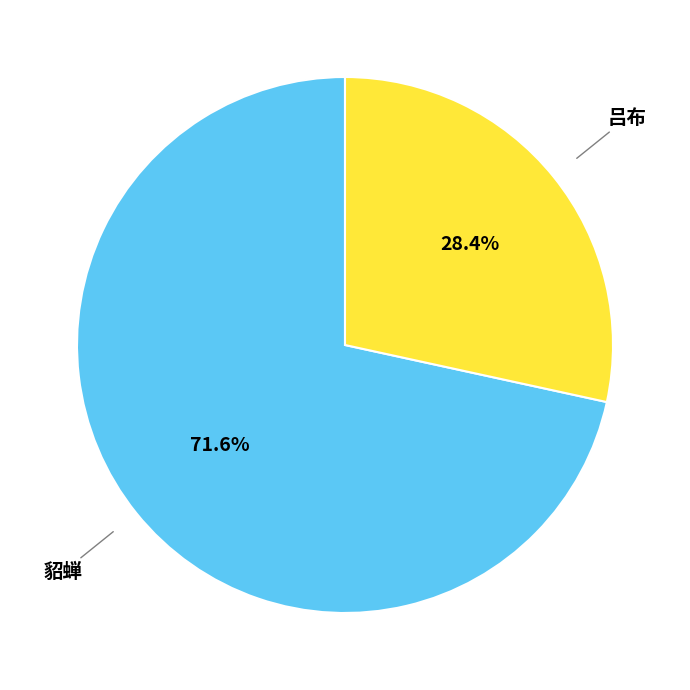

To the nearest percent, what is the difference between the largest and smallest slice percentages?

43%